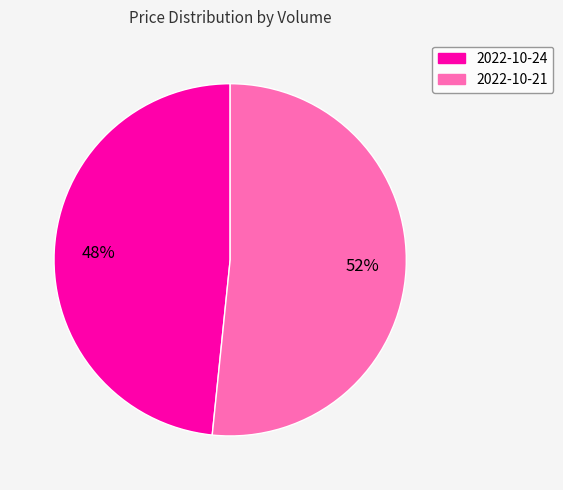

To the nearest percent, what is the average slice percentage?

50%